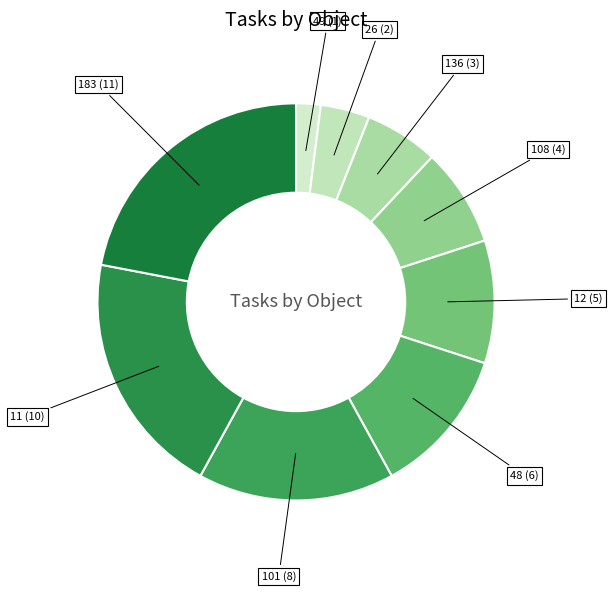

How many segments does this pie chart have?

9